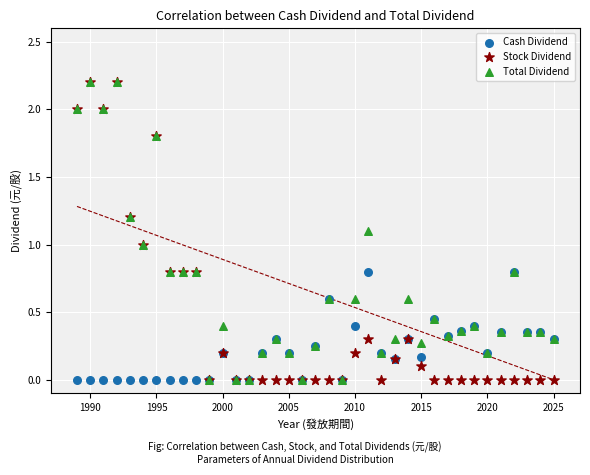

What are all the series names shown in the legend?

Cash Dividend, Stock Dividend, Total Dividend